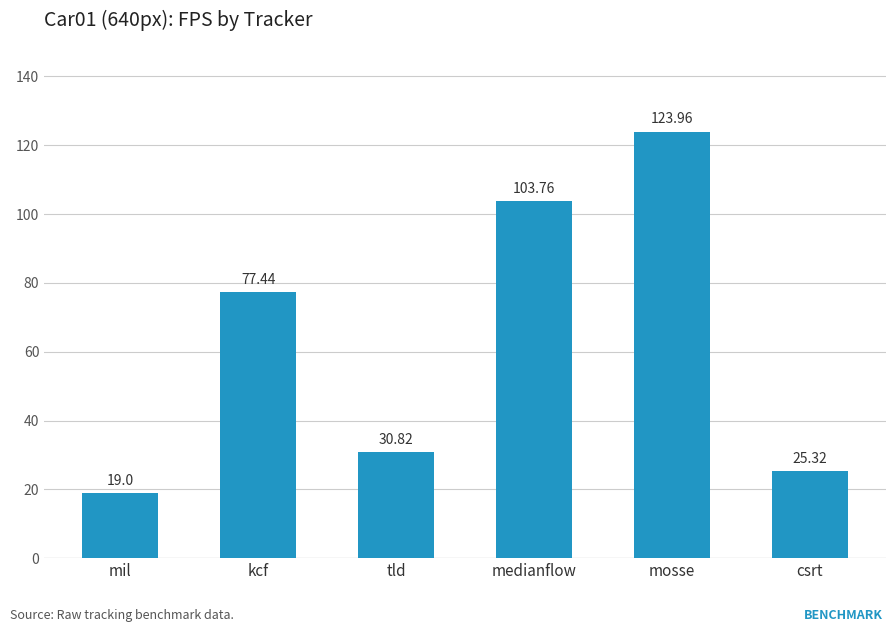

What is the change in value from mil to mosse?

+105.0